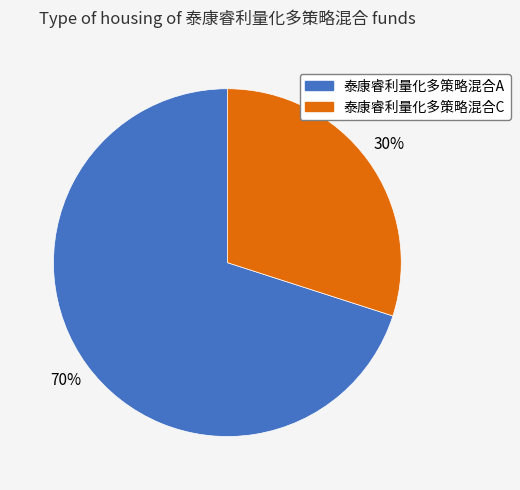

To the nearest percent, what is the average slice percentage?

50%